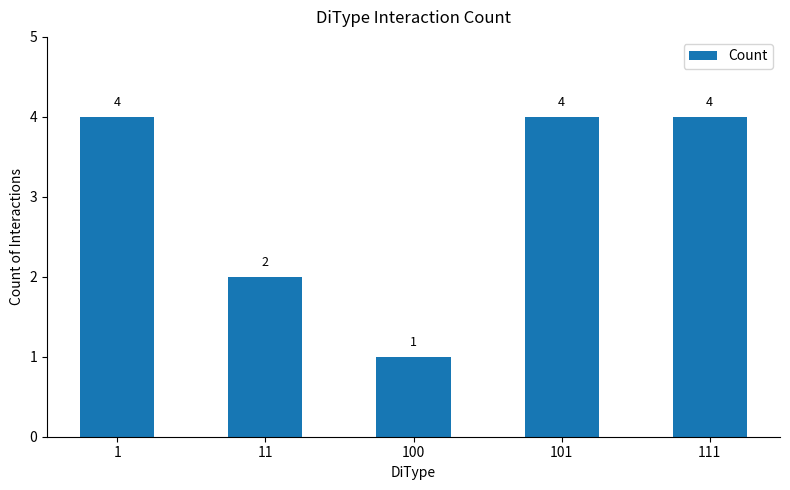

What is the greatest value displayed?

4